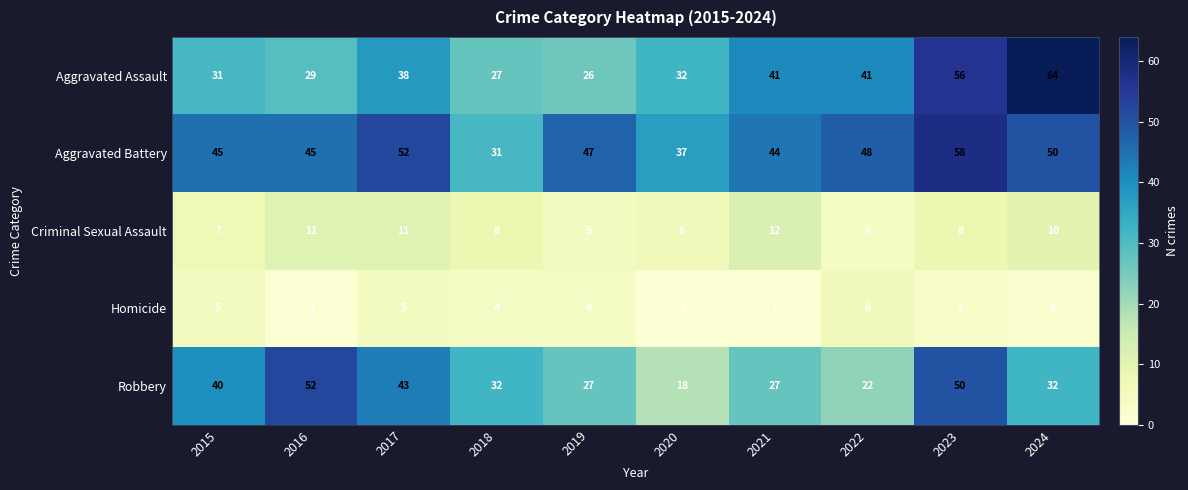

What is the sum of the Homicide values at 2015 and 2020?

6